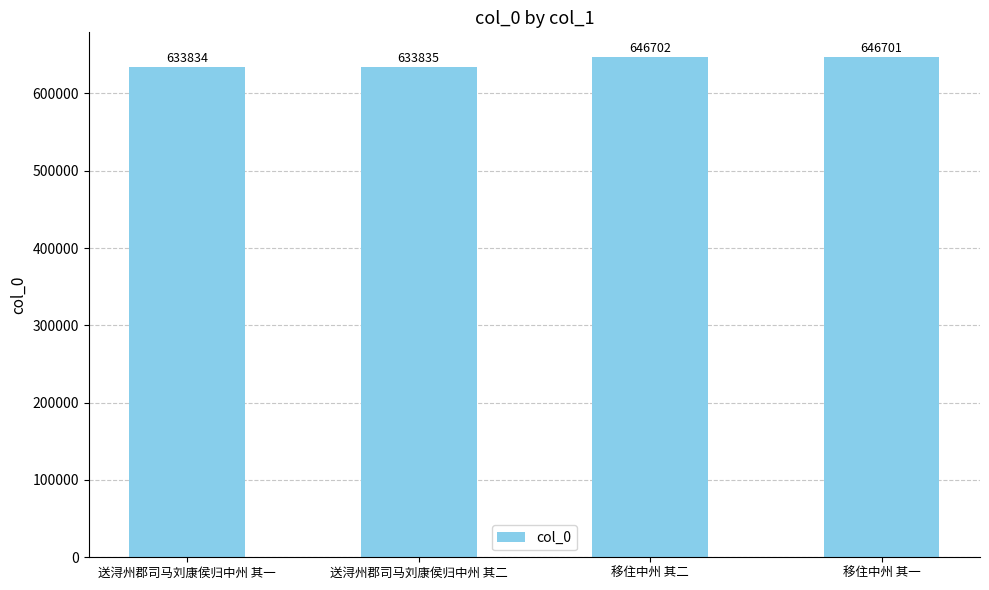

Does the chart contain any negative values?

No